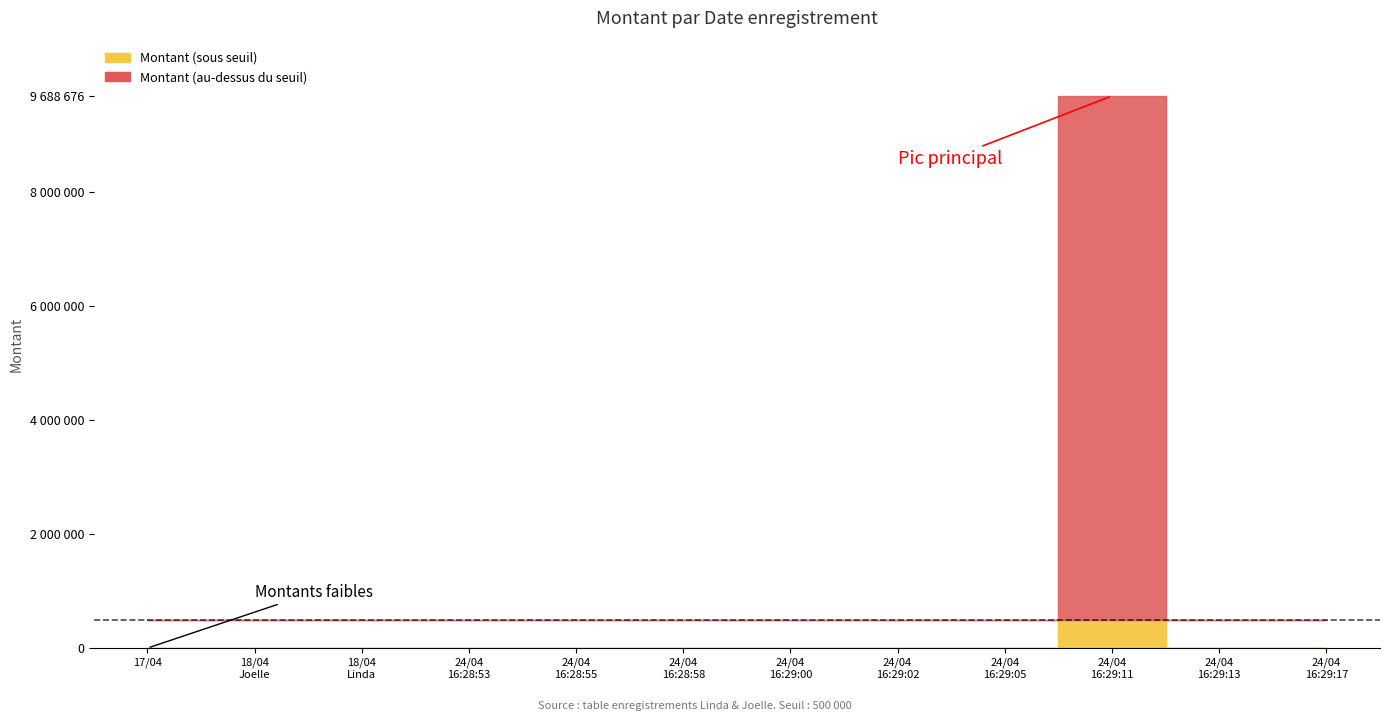

What is the sum of the values at 2019-04-17 and 2019-04-24 16:29:02?

5677